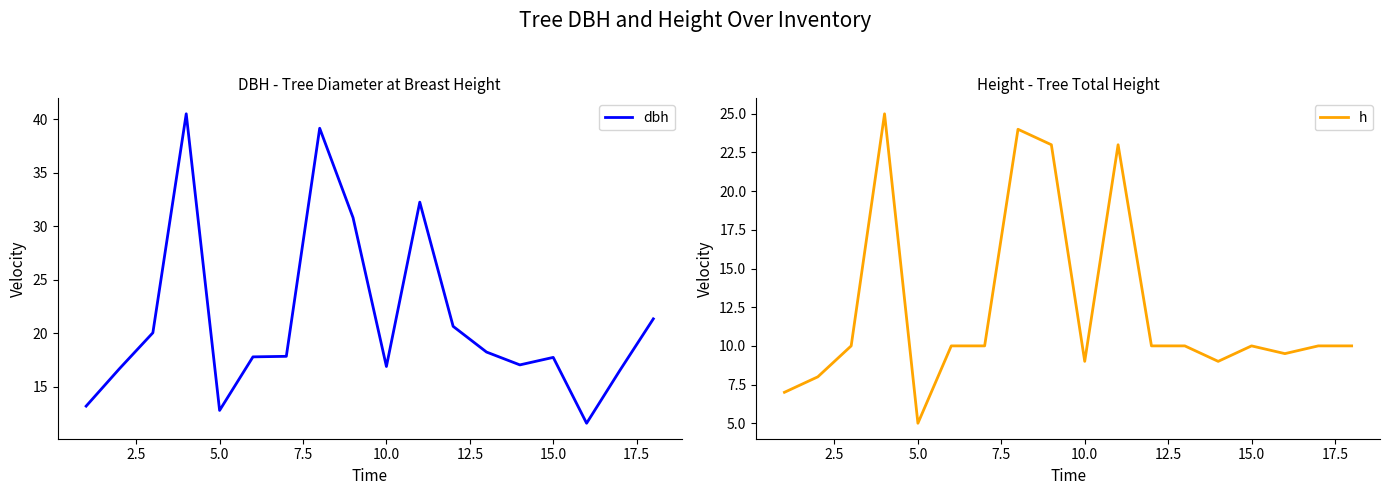

Reading right to left, extract all data points from this chart.

dbh: 21.4	16.6	11.6	17.8	17.1	18.2	20.6	32.2	16.9	30.8	39.1	17.9	17.8	12.8	40.5	20.1	16.7	13.2
h: 10.0	10.0	9.5	10.0	9.0	10.0	10.0	23.0	9.0	23.0	24.0	10.0	10.0	5.0	25.0	10.0	8.0	7.0